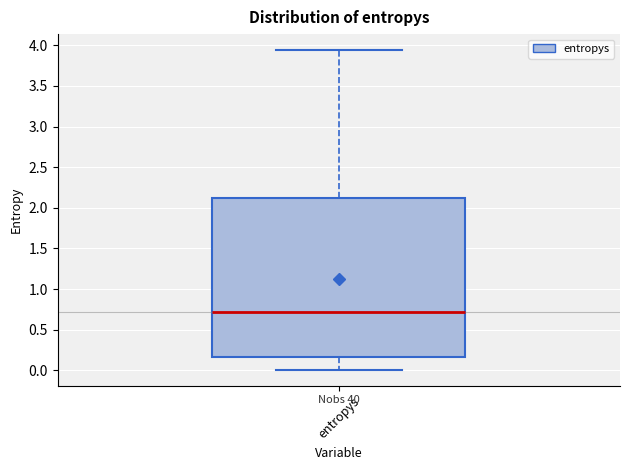

Where is the lower edge of the box for entropys on the y-axis? The values are not printed on the chart, so give them approximately, as read against the axis.

0.15